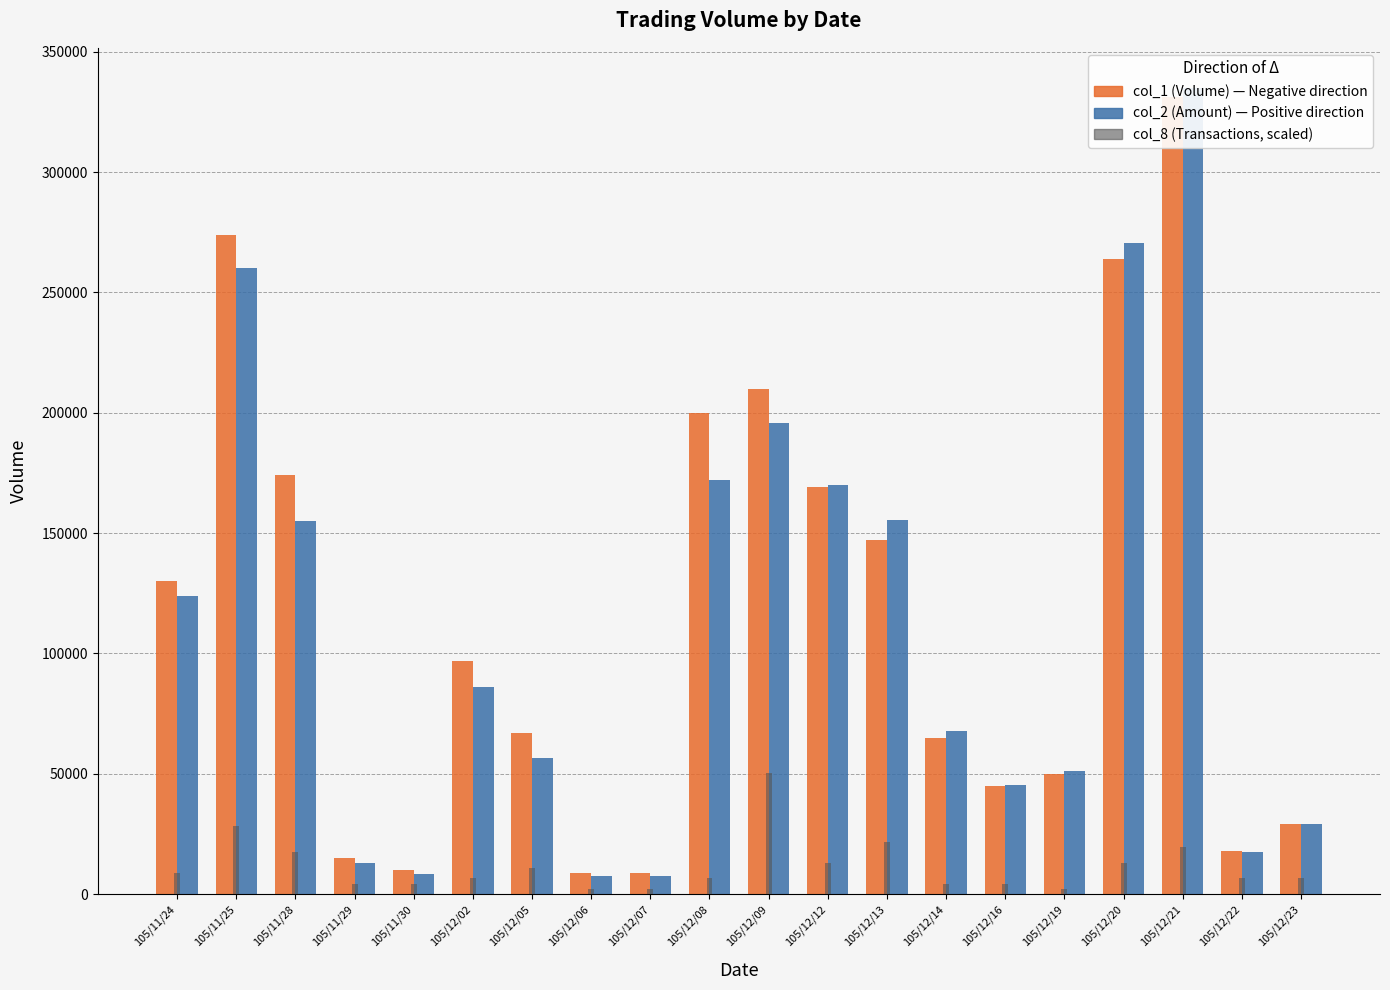

How many groups of bars are there?

20